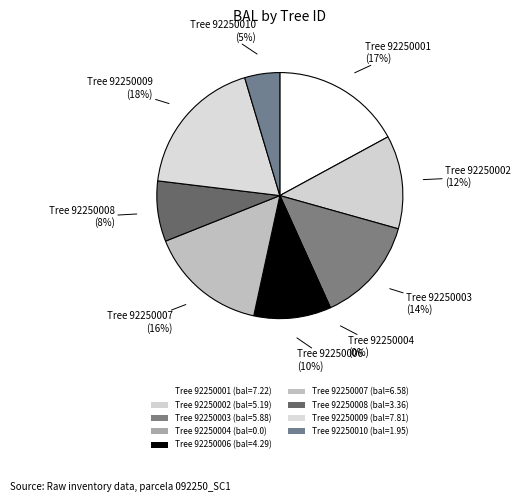

The 92250001 slice represents 17% of the pie. True or false?

True